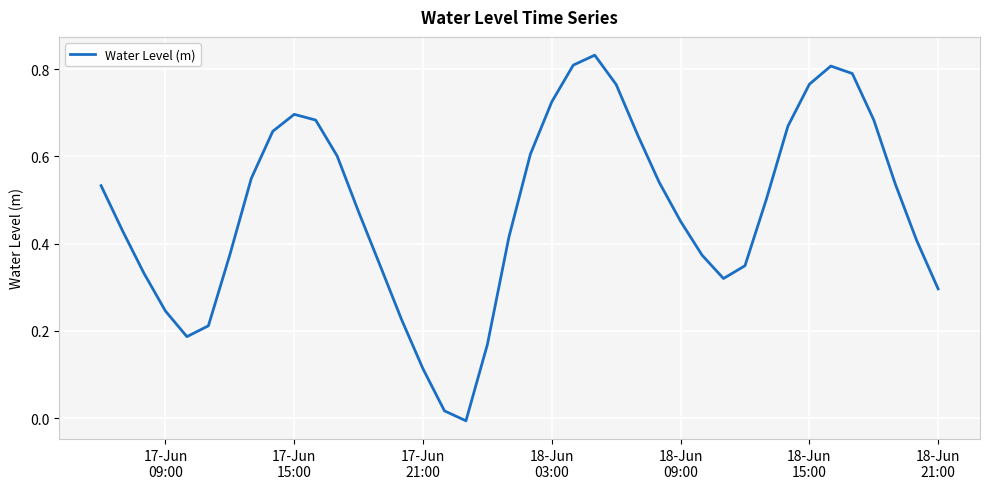

Does the chart have visible grid lines?

Yes